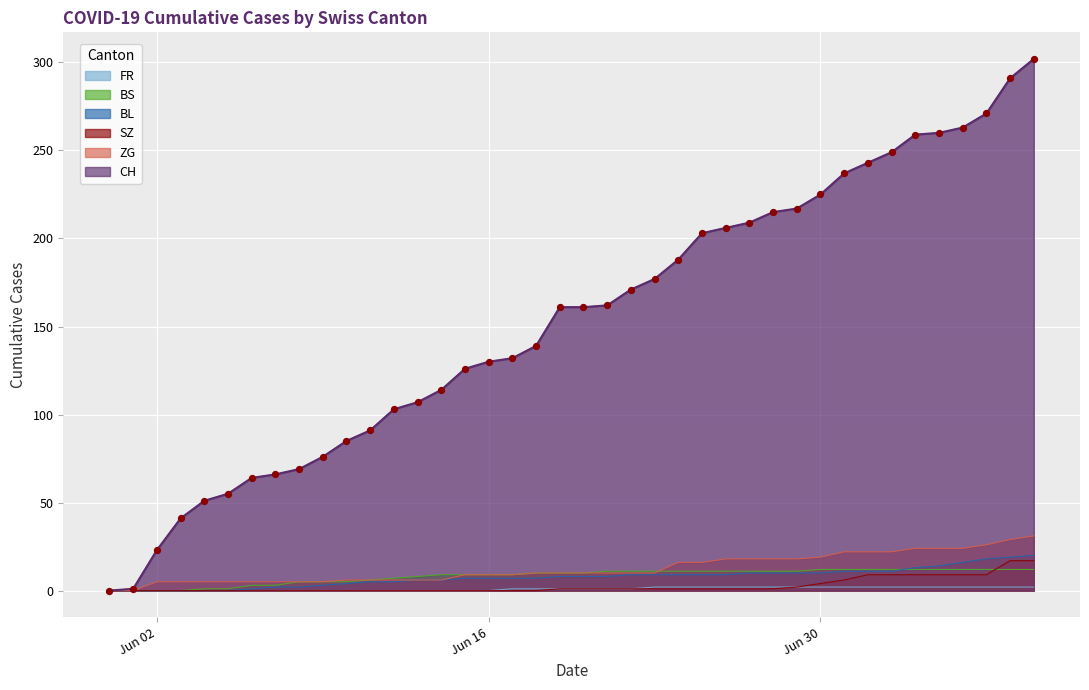

Is the value of FR at 2020-07-06 greater than the value of BS at 2020-06-29?

No